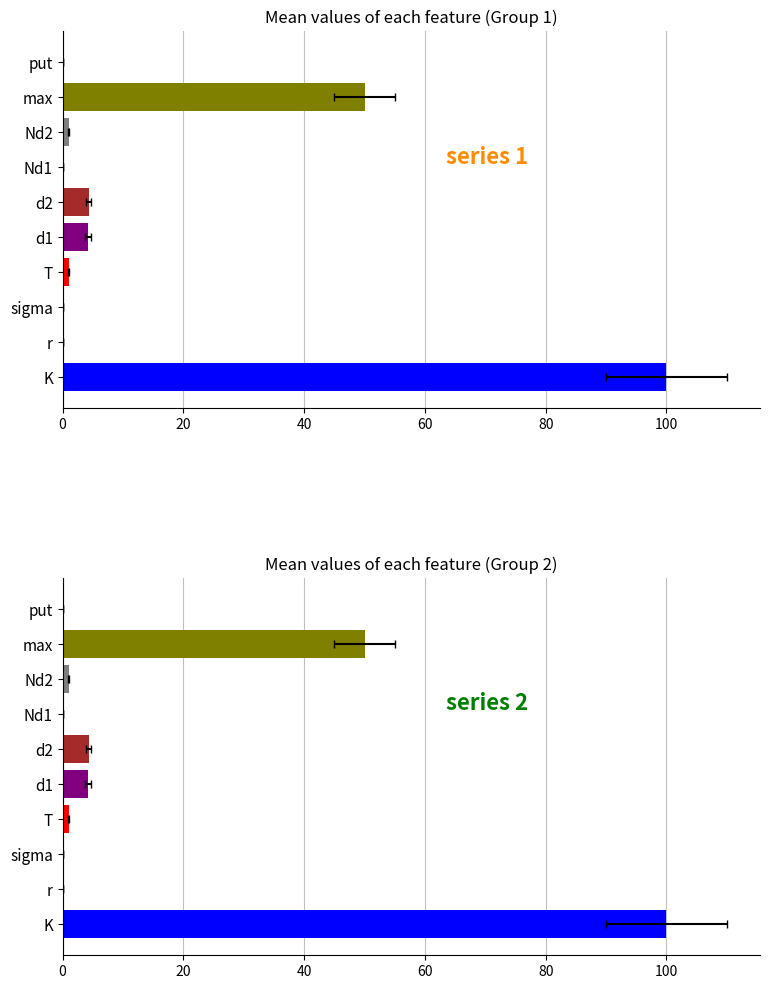

What is the difference between the values at r and d2?

4.3